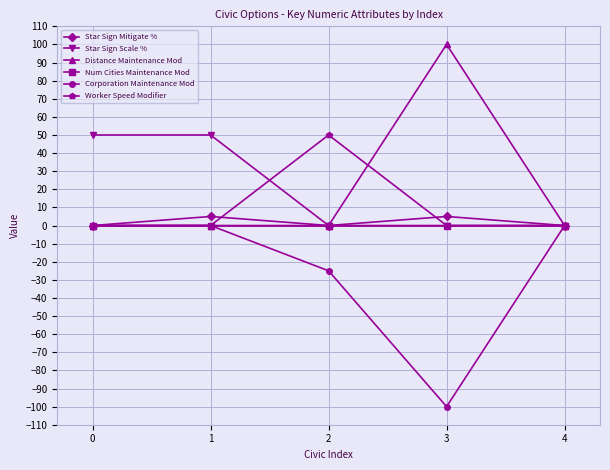

Between 2 and 3, which series saw the biggest shift?

Distance Maintenance Mod